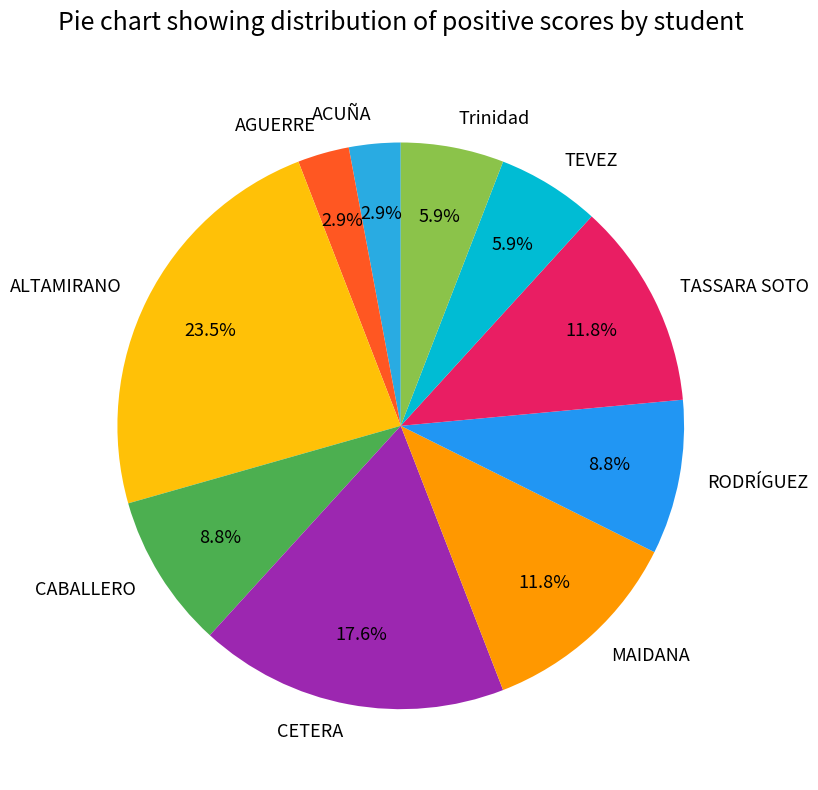

Which category has the biggest portion of the pie?

ALTAMIRANO